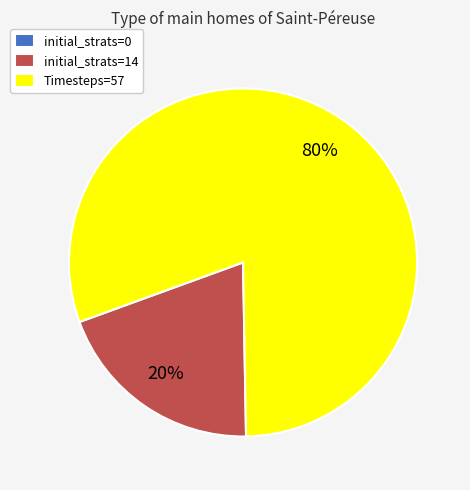

To the nearest percent, what percentage of the pie is initial_strats=14?

20%